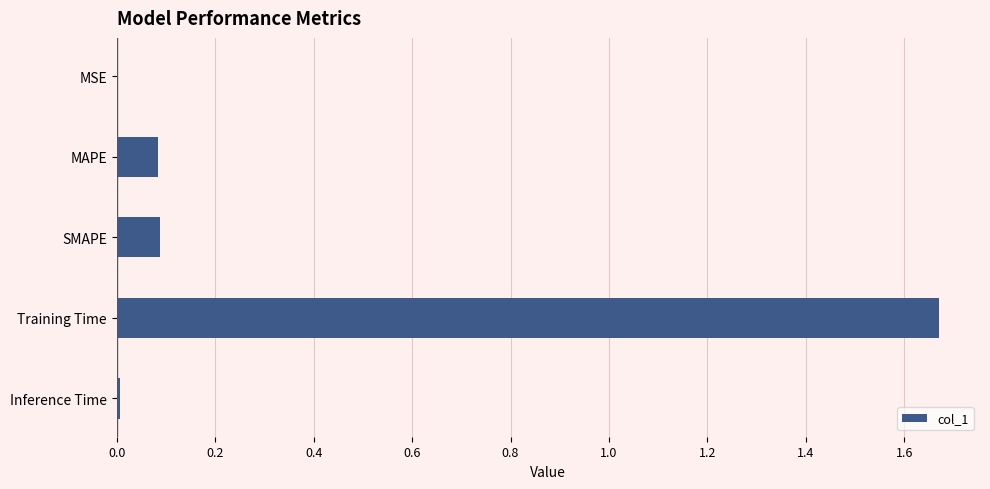

Which category has the highest value across all series?

Training Time